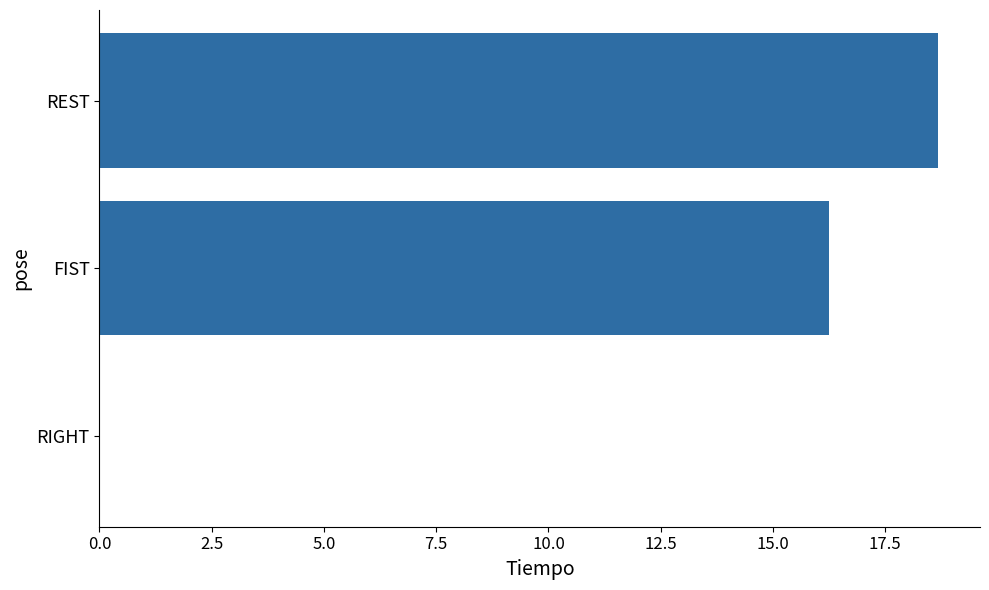

Reading bottom to top, what are all the values shown in this chart?

RIGHT=0.0	FIST=16.3	REST=18.7